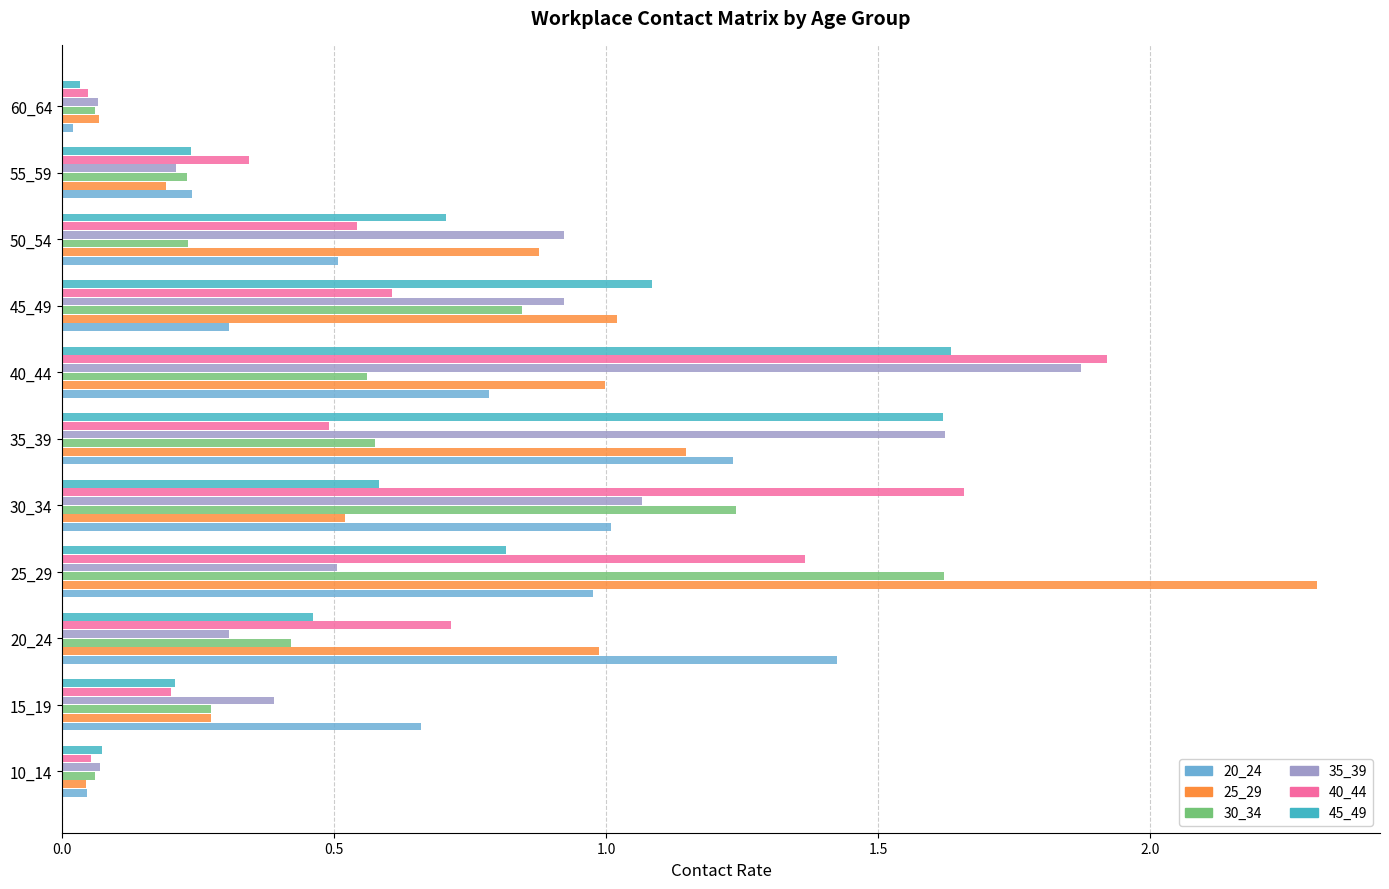

What is the total value across all series at 15_19?

2.0